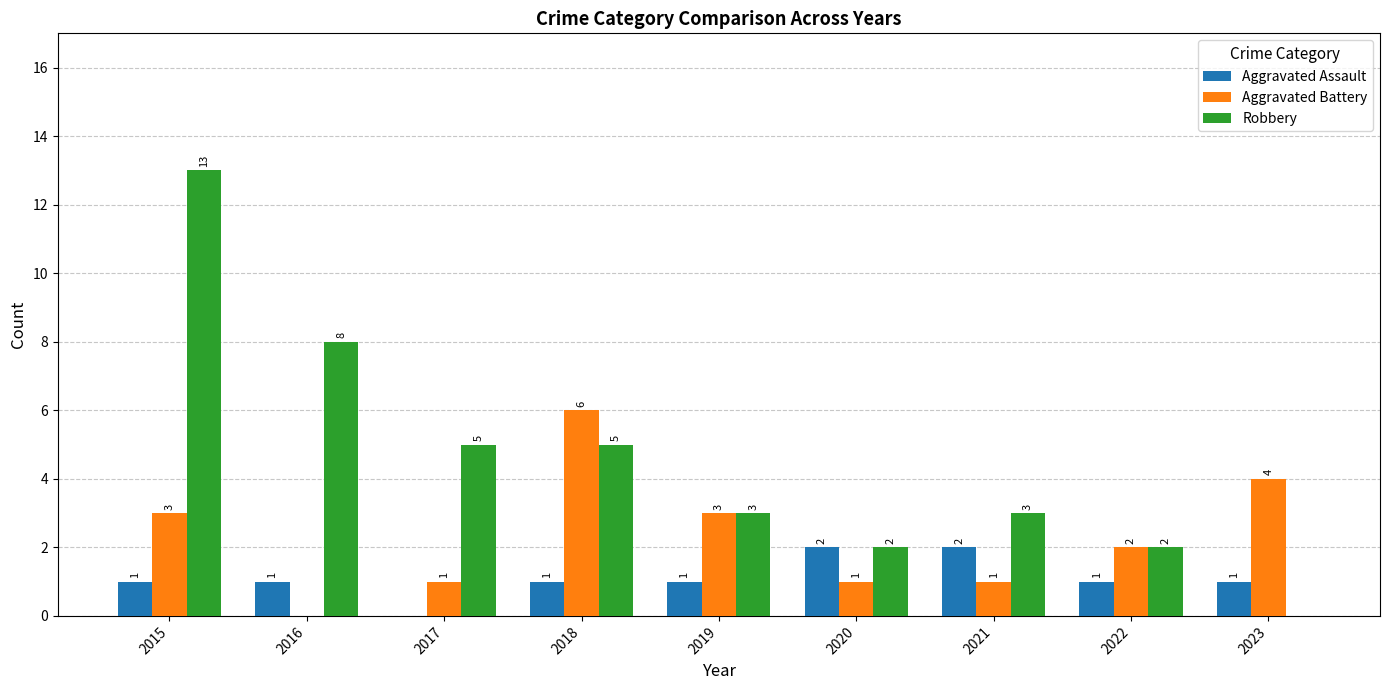

The value of Aggravated Battery at 2021 is 1. True or false?

True